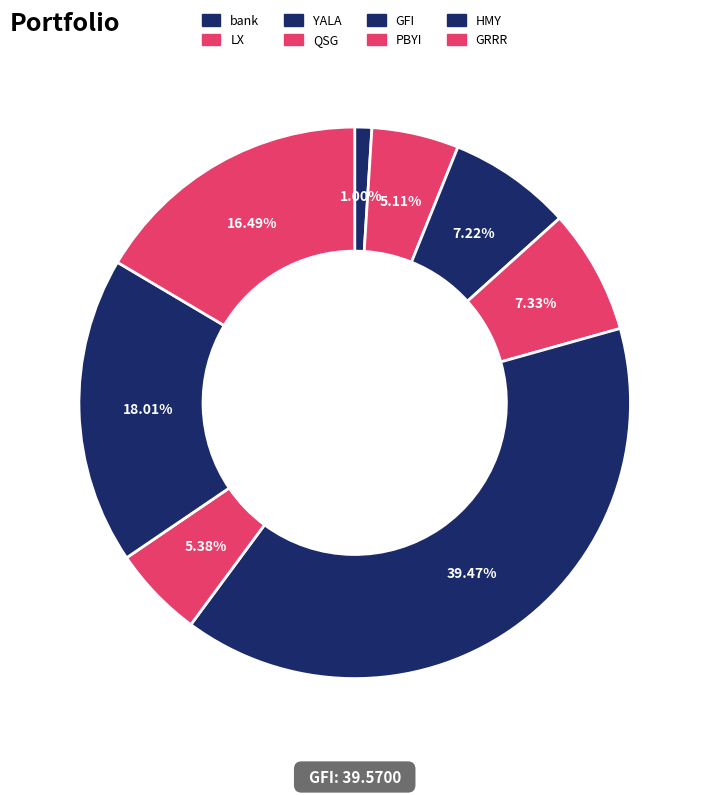

True or false: LX accounts for 5% of the total.

True